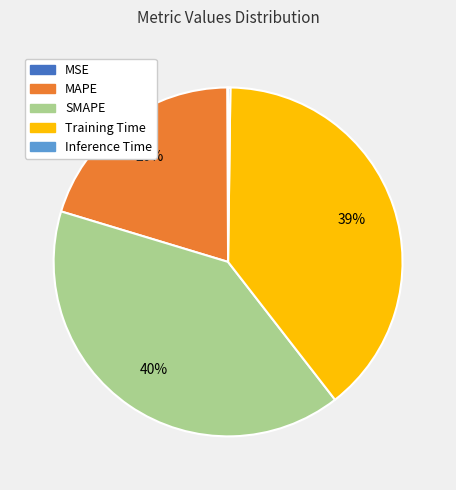

True or false: Training Time accounts for 39% of the total.

True